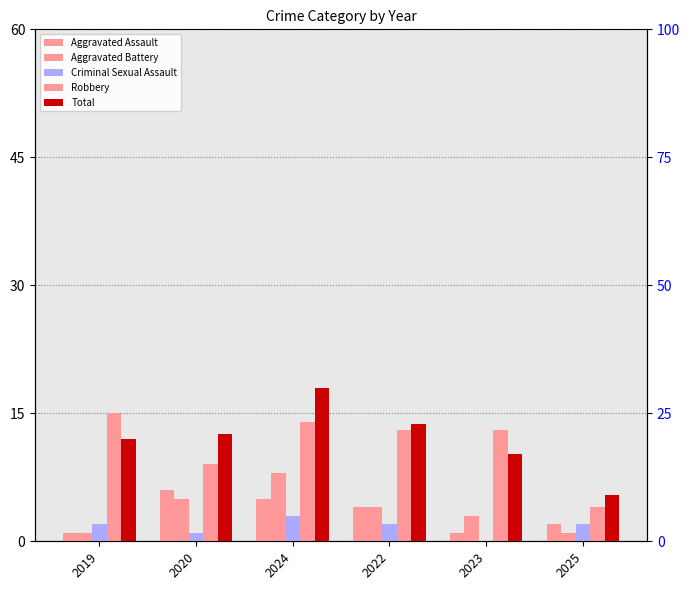

Is the value of Total at 2022 greater than the value of Criminal Sexual Assault at 2024?

Yes